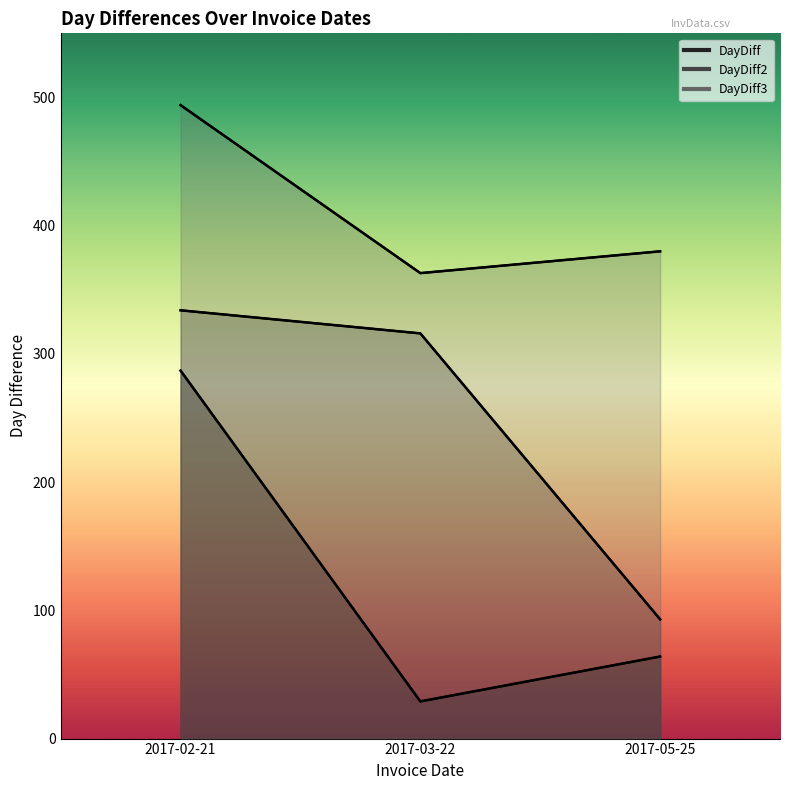

At 2017-02-21, list the series in order from smallest to largest.

DayDiff, DayDiff2, DayDiff3